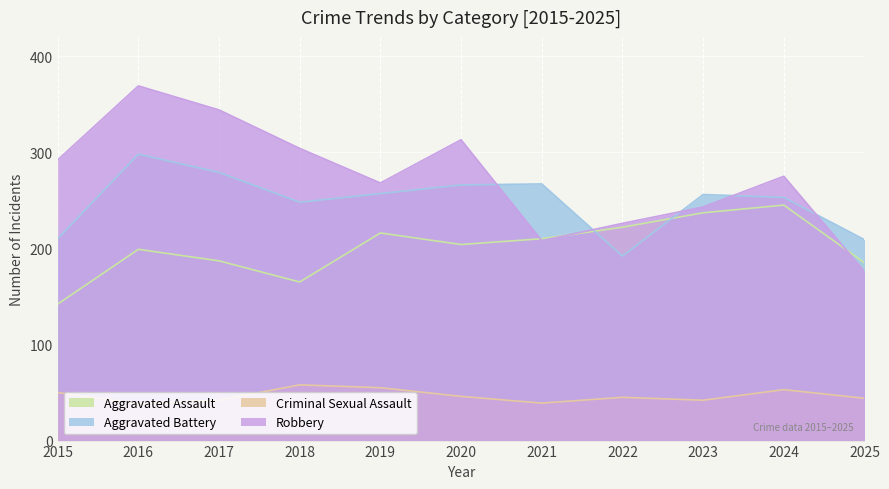

In Aggravated Assault, how many points are lower than both neighbors (excluding endpoints)?

2